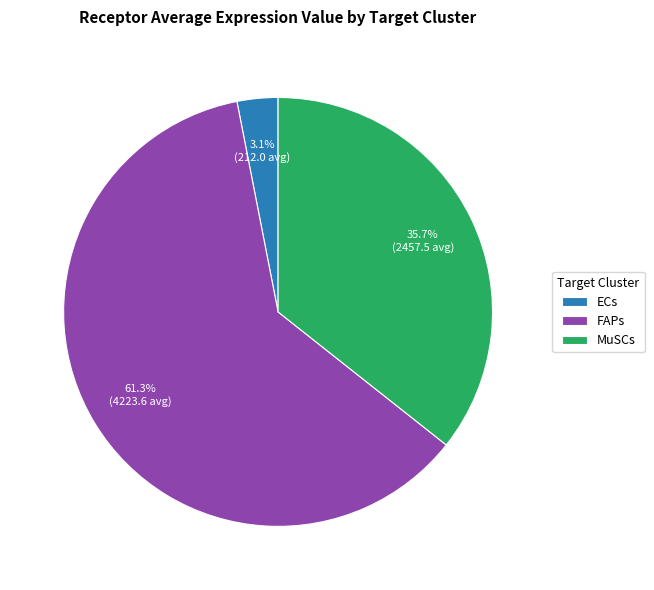

To the nearest percent, what is the combined percentage of ECs and FAPs?

64%